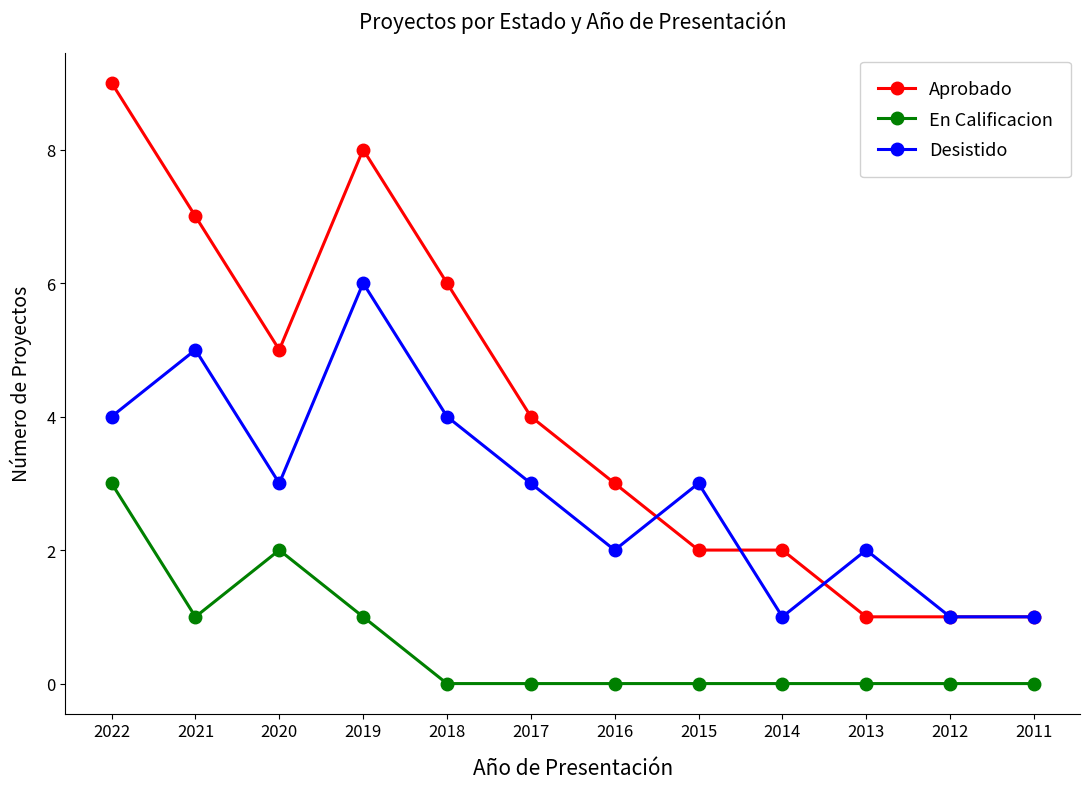

Where is Aprobado nearest to the value 5?

2020